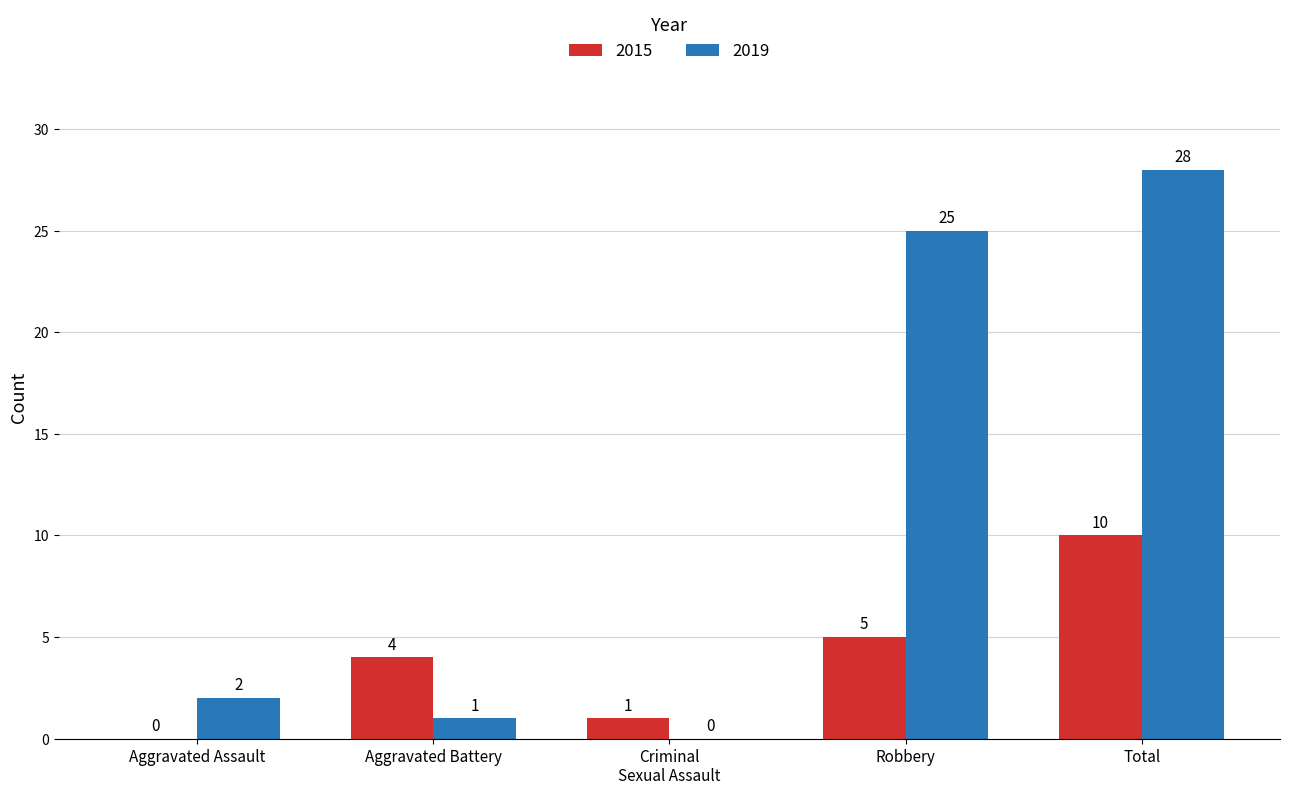

What is the approximate value of 2015 at Aggravated Battery?

4